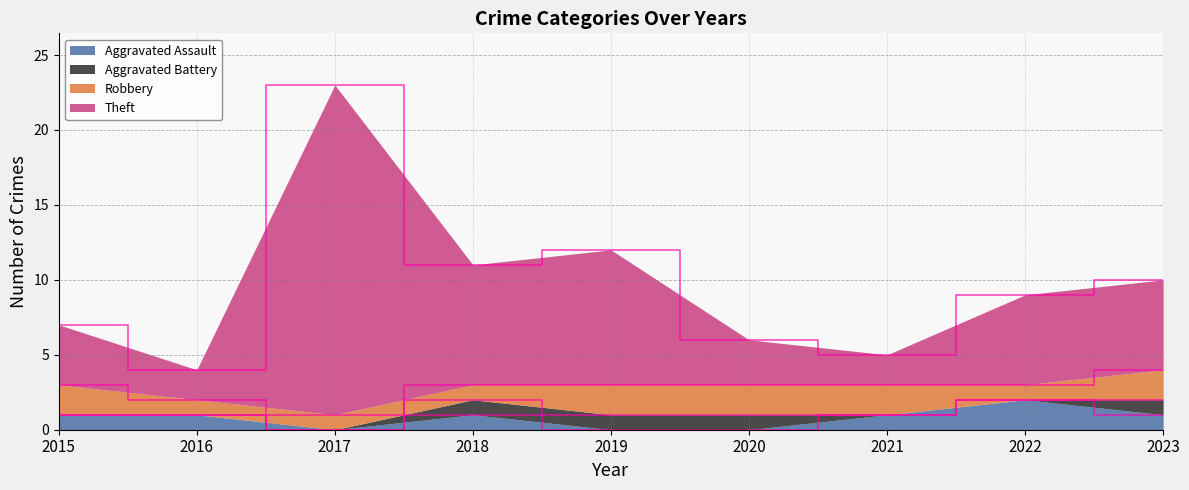

Where is Theft nearest to the value 13?

2019